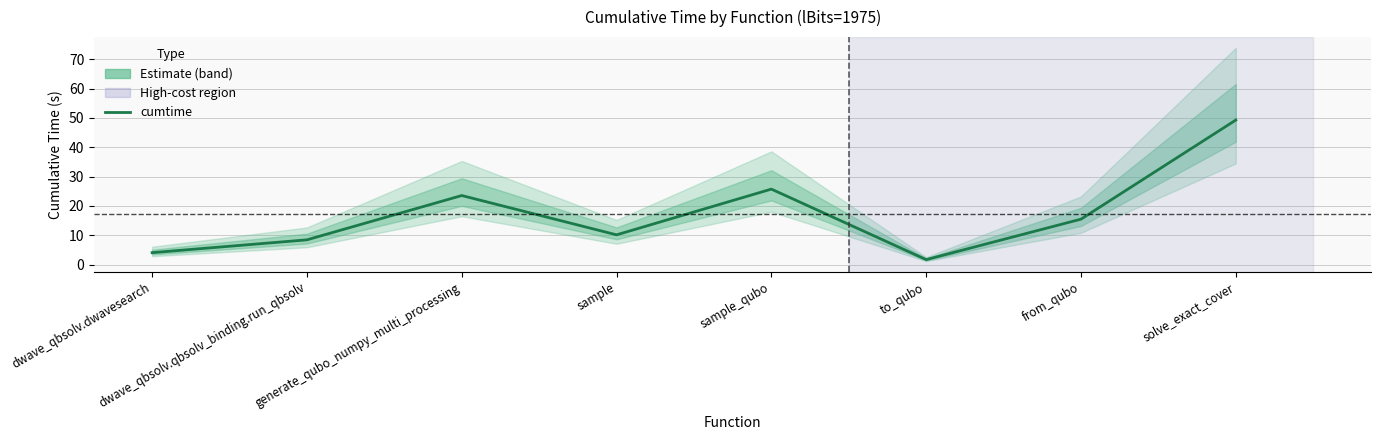

Rank the categories by value from highest to lowest.

solve_exact_cover, sample_qubo, generate_qubo_numpy_multi_processing, from_qubo, sample, dwave_qbsolv.qbsolv_binding.run_qbsolv, dwave_qbsolv.dwavesearch, to_qubo